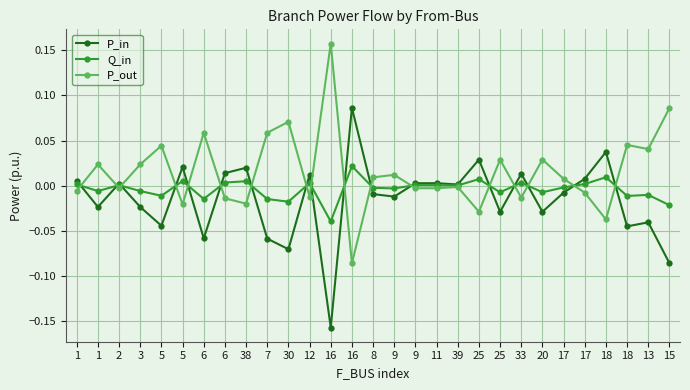

What are all the series names shown in the legend?

P_in, Q_in, P_out